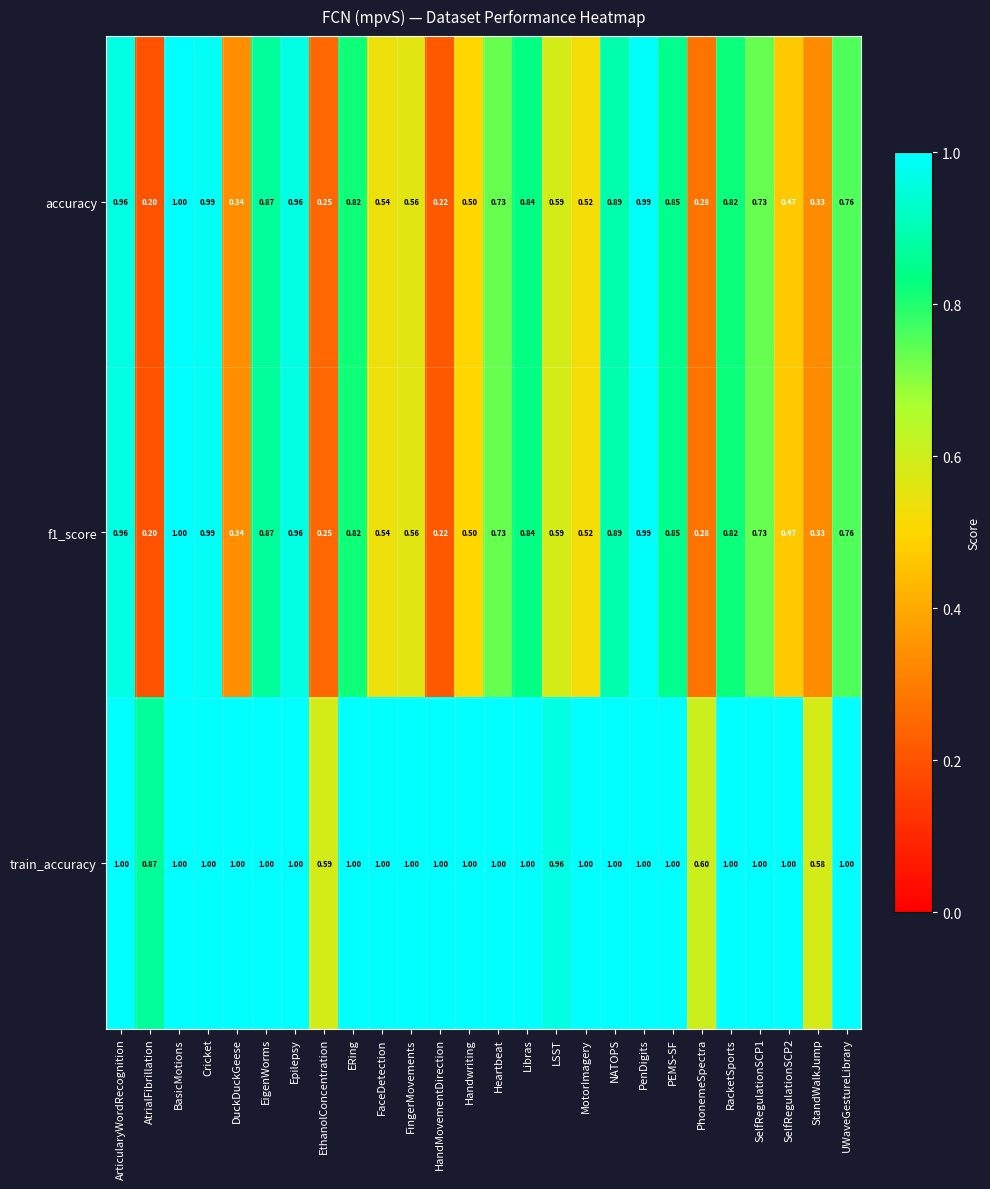

Which series has the largest total across all categories?

train_accuracy